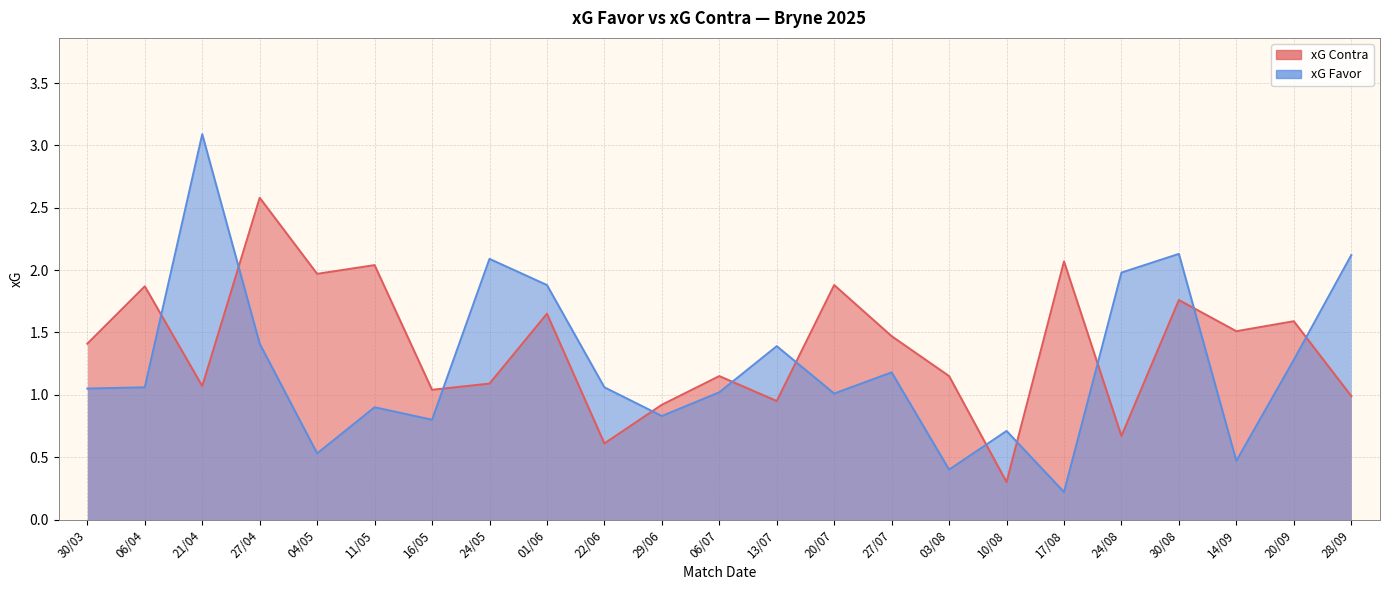

What is the label of the 17th point from the right?

16/05